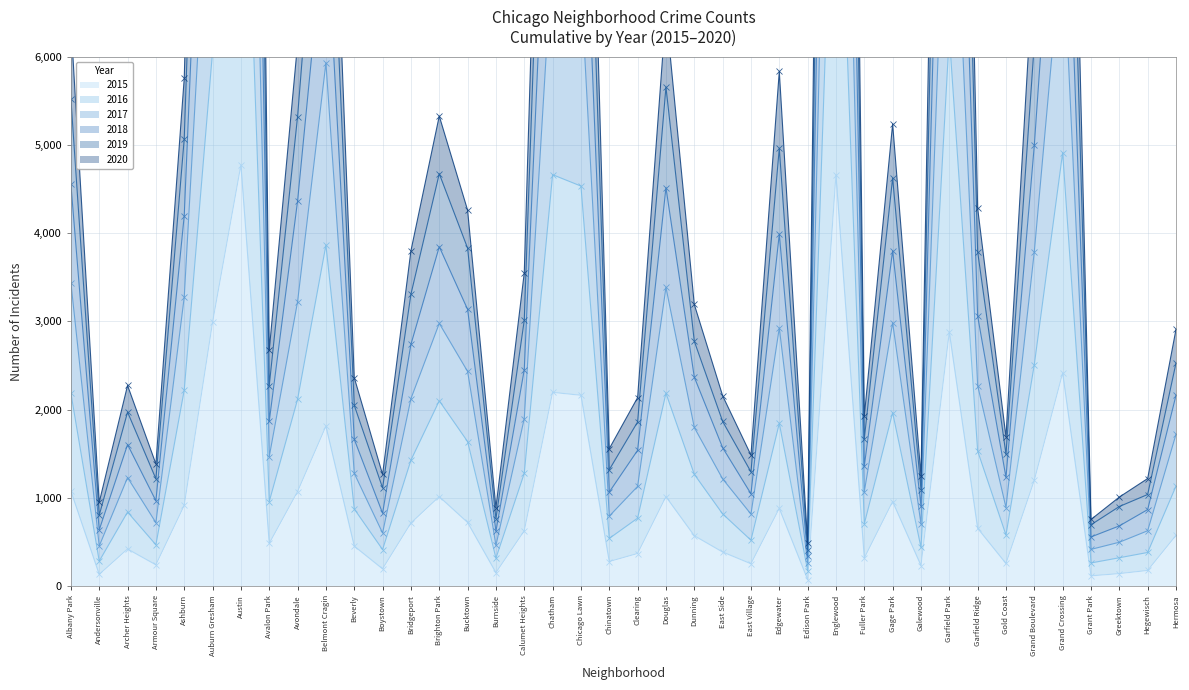

What is the label of the 22nd point from the left?

Douglas